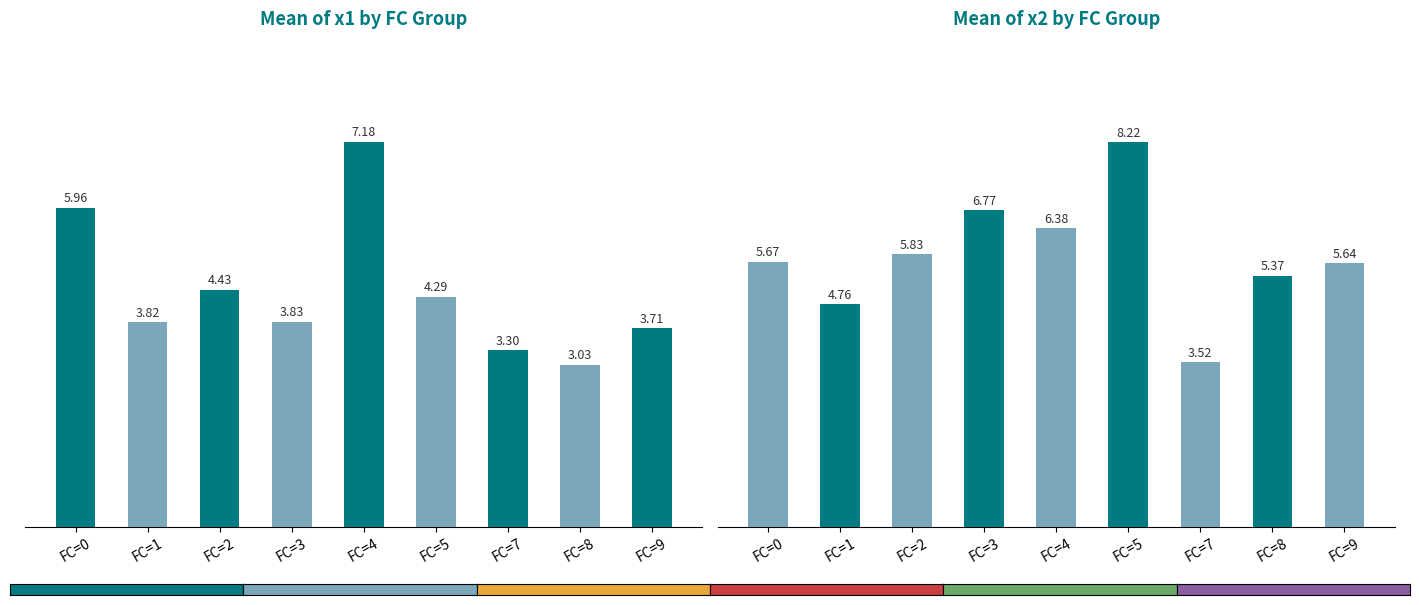

What is the difference between the mean x2 values at FC=9 and FC=1?

0.9